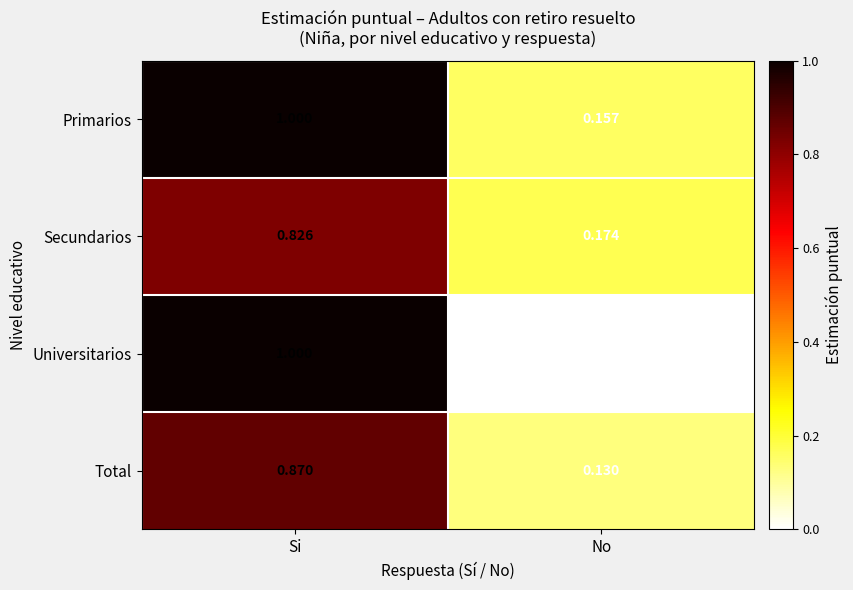

Rank the categories by Secundarios value from highest to lowest.

Si, No